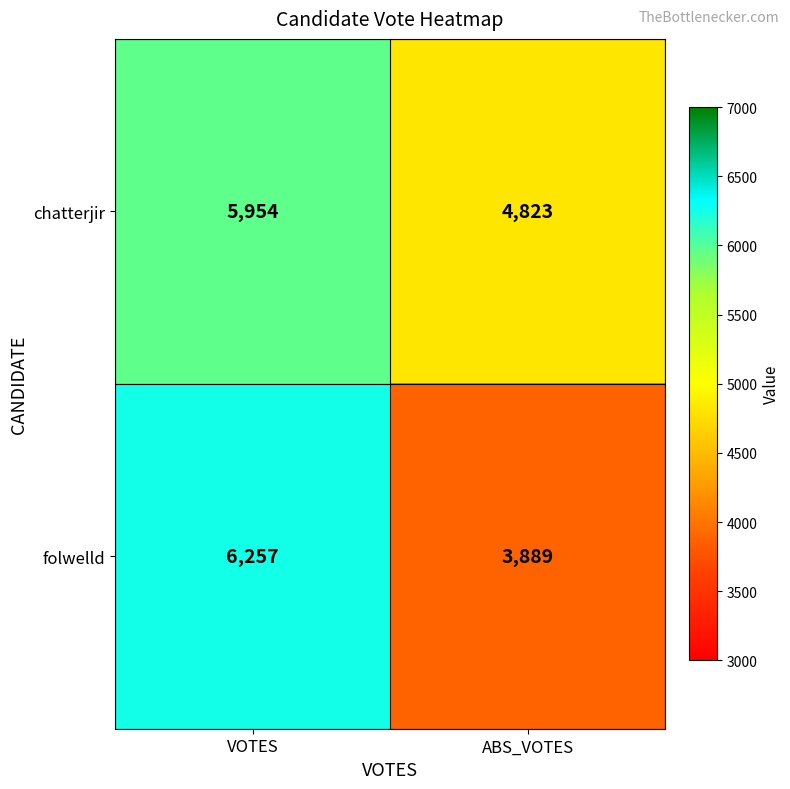

What is the maximum value for chatterjir?

5954